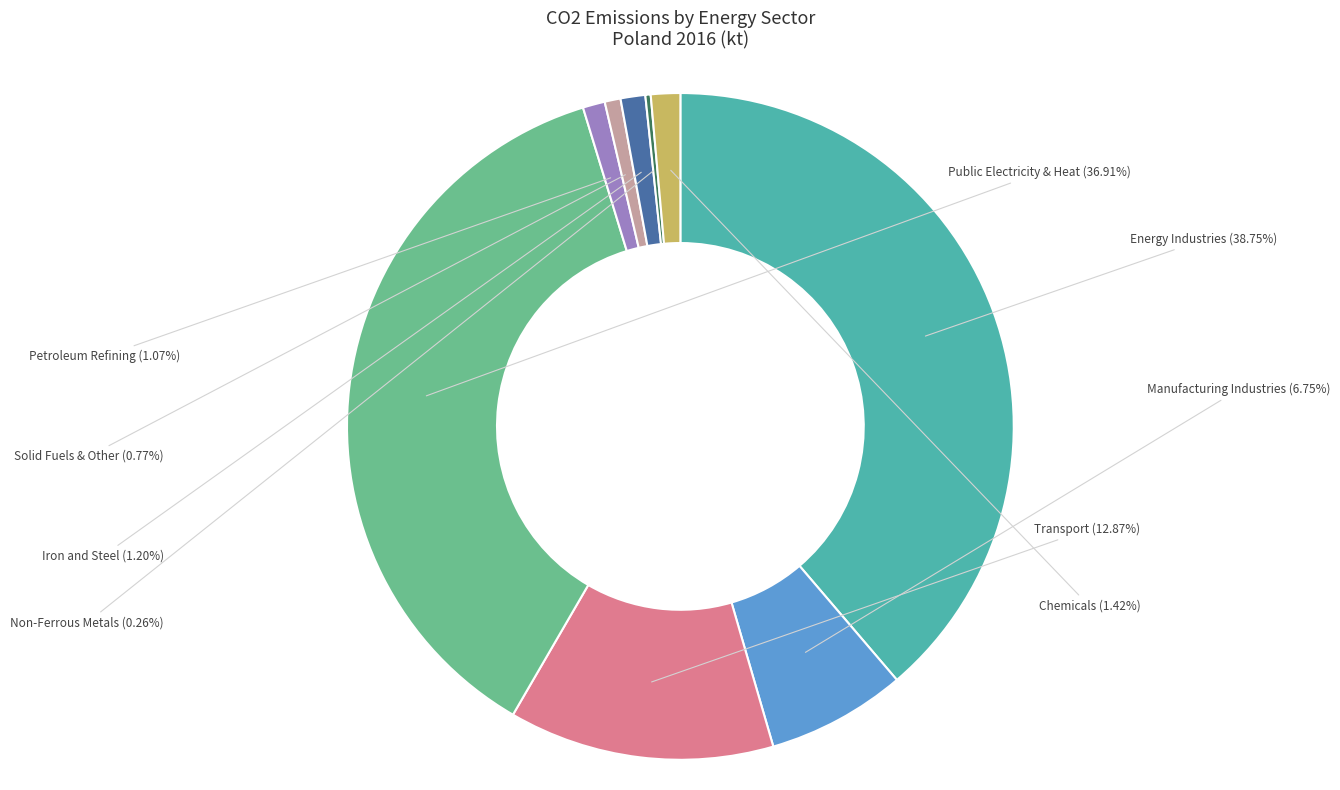

Does any single category account for the majority?

No